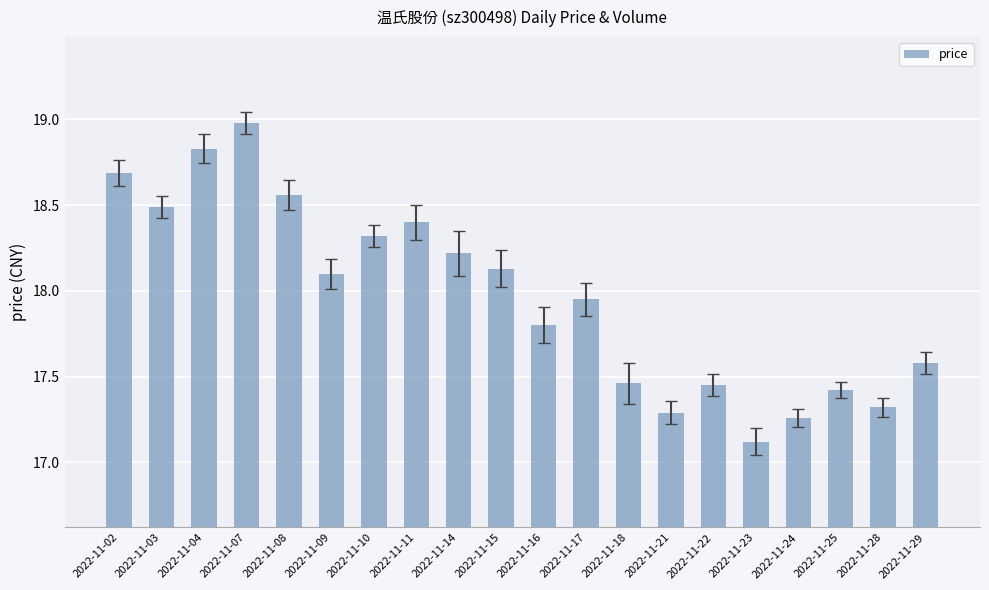

Which has a higher value, 2022-11-08 or 2022-11-03?

2022-11-08